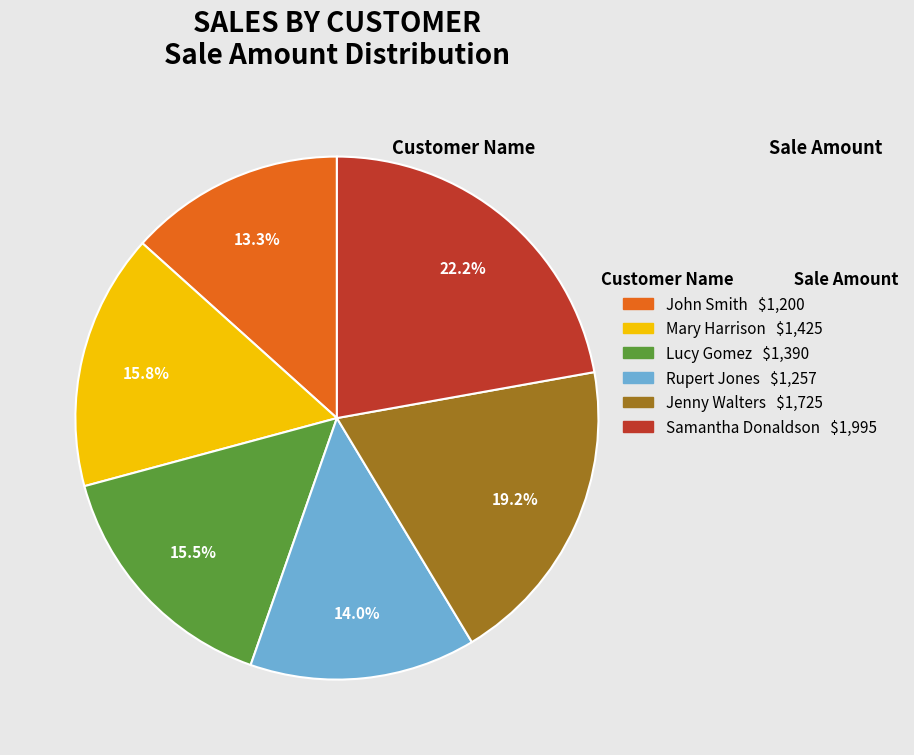

Which has a higher value, John Smith or Mary Harrison?

Mary Harrison